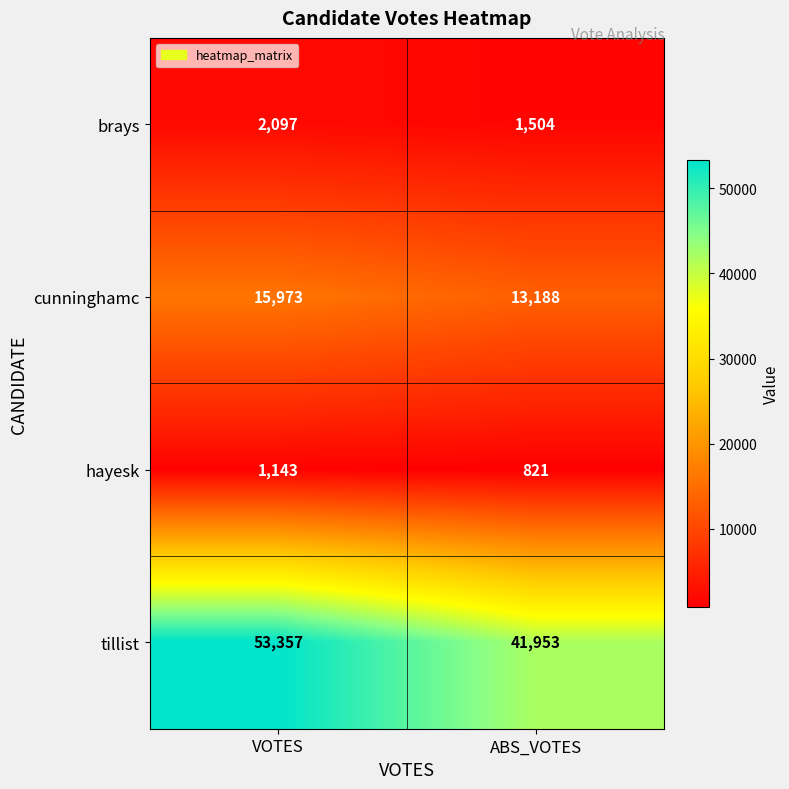

List the series in order of their peak value, lowest first.

hayesk, brays, cunninghamc, tillist